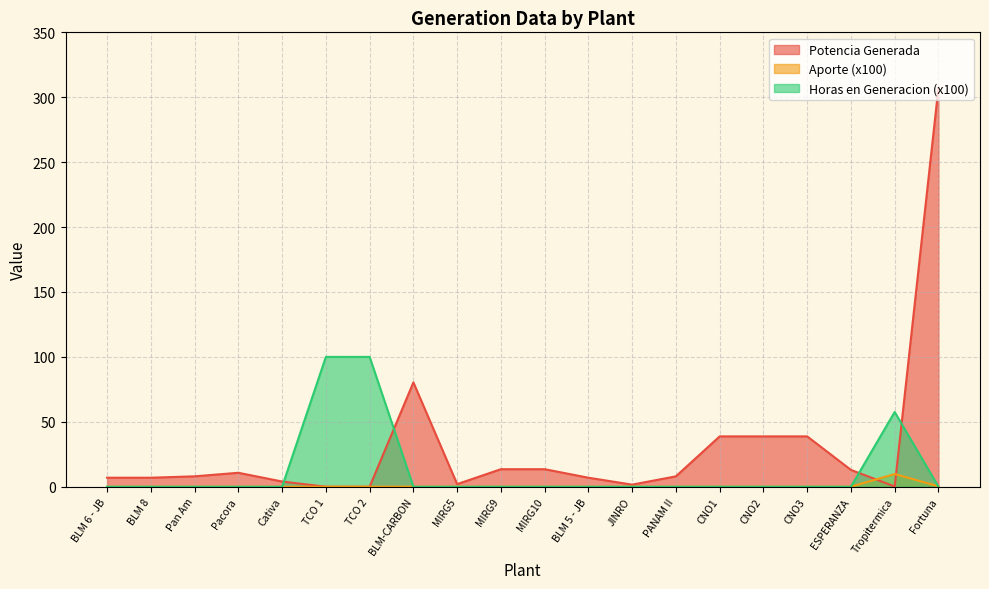

What is the value of the Potencia Generada point at the 8th from the left?

80.4